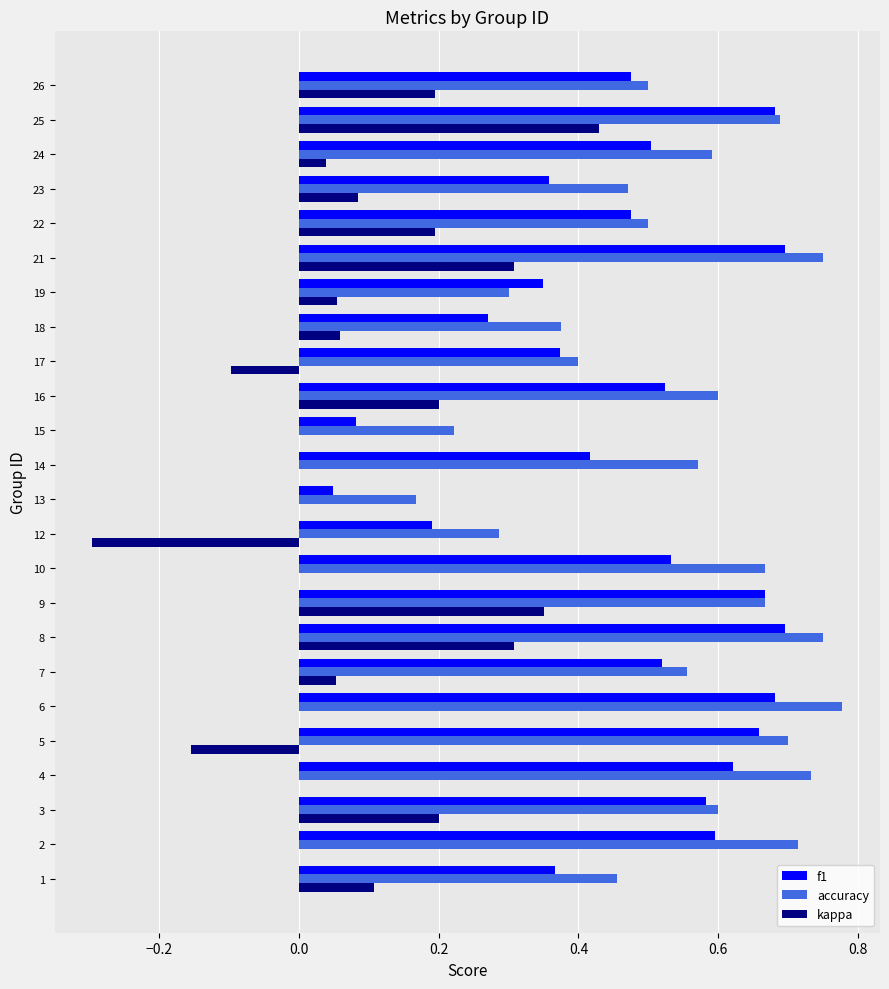

Between 6 and 23, which series saw the biggest shift?

f1